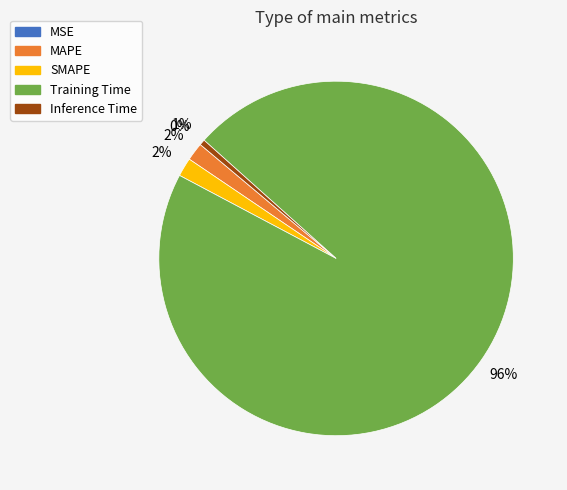

Do MAPE and Training Time together represent more than half of the pie?

Yes